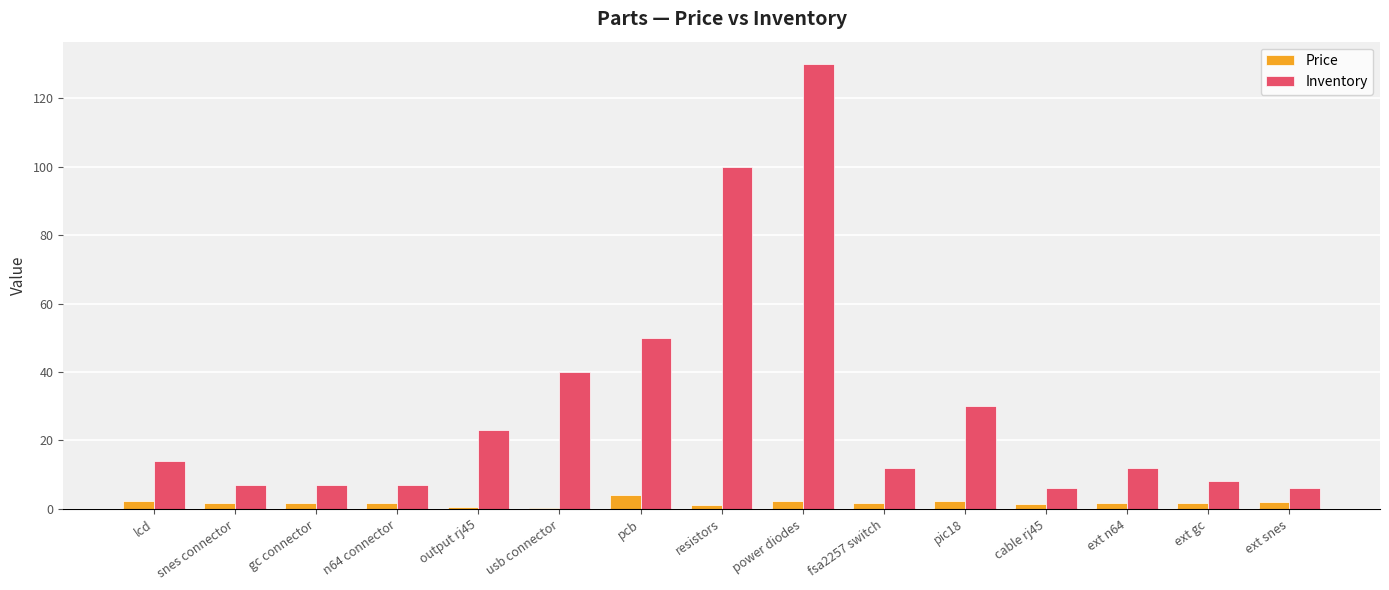

At which category is the sum across all series the highest?

power diodes